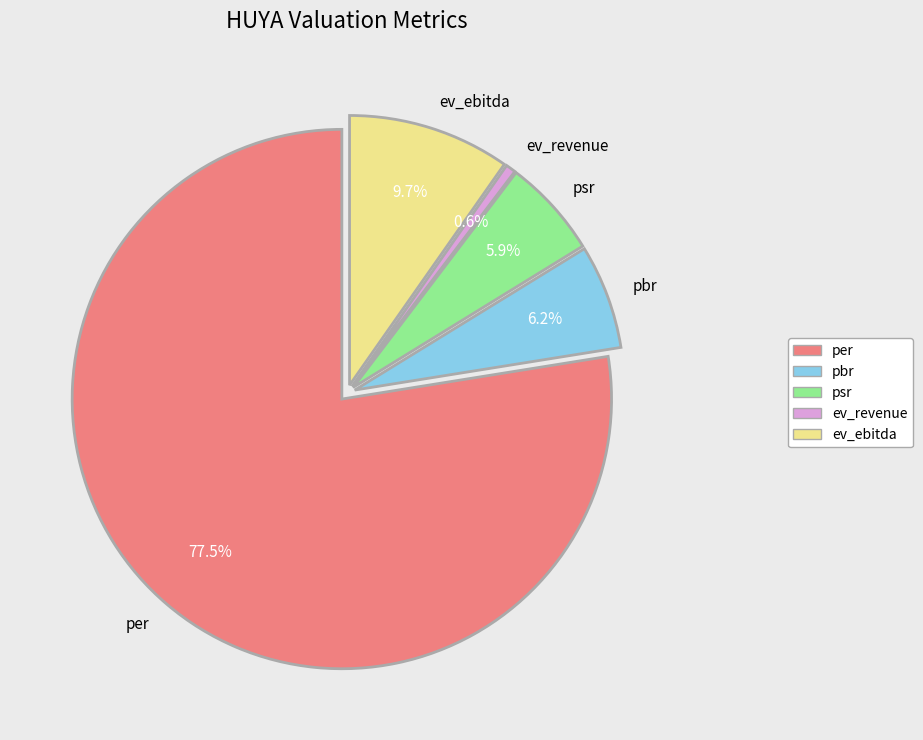

Is there a majority slice in this chart?

Yes